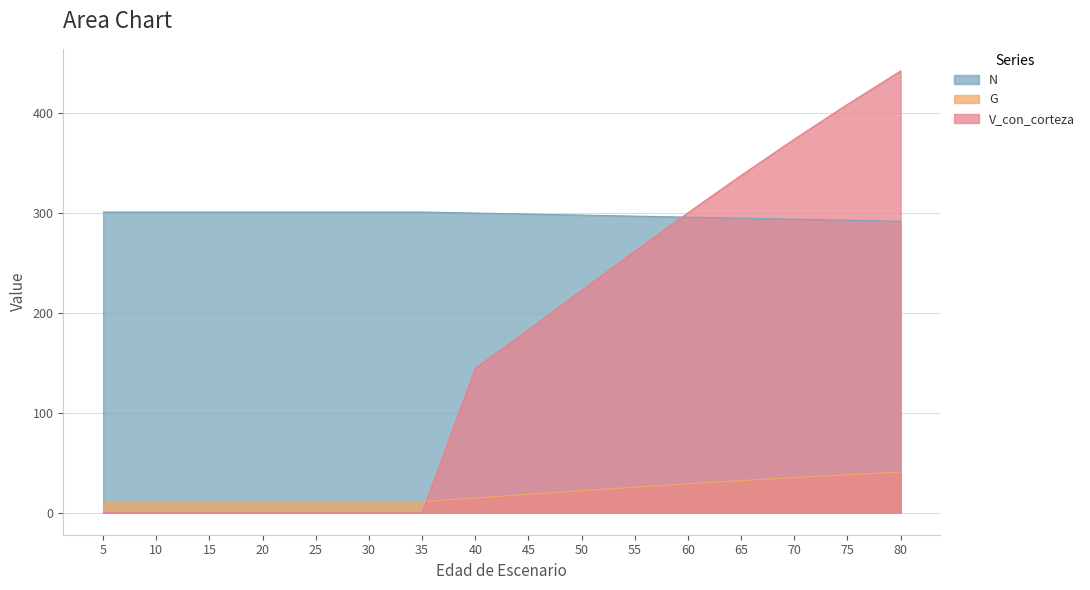

The N series shows 117.7 at 70. True or false?

False